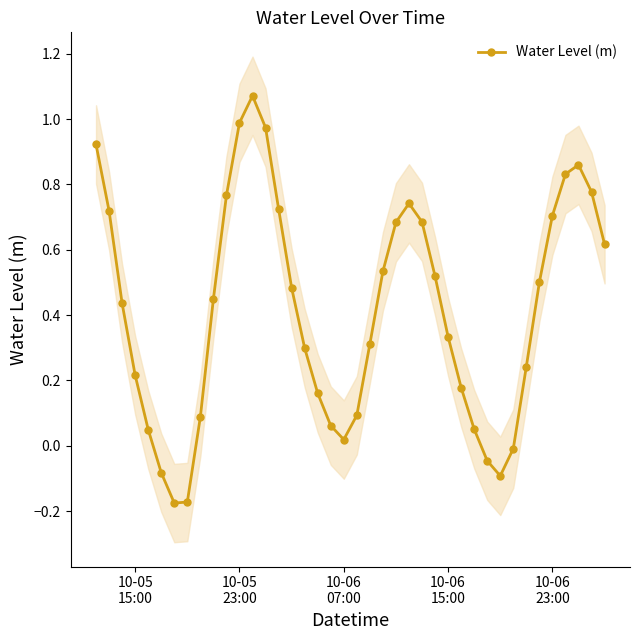

How many interior local valleys does the Water Level (m) series have?

3